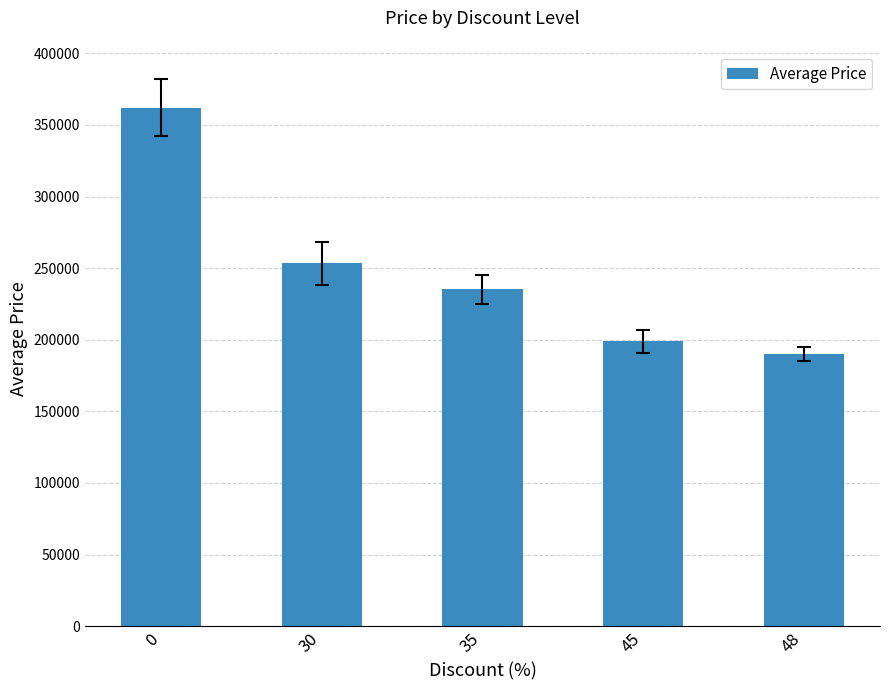

Reading right to left, transcribe all the data shown in this chart.

48=189900	45=199000	35=235300	30=253400	0=362000